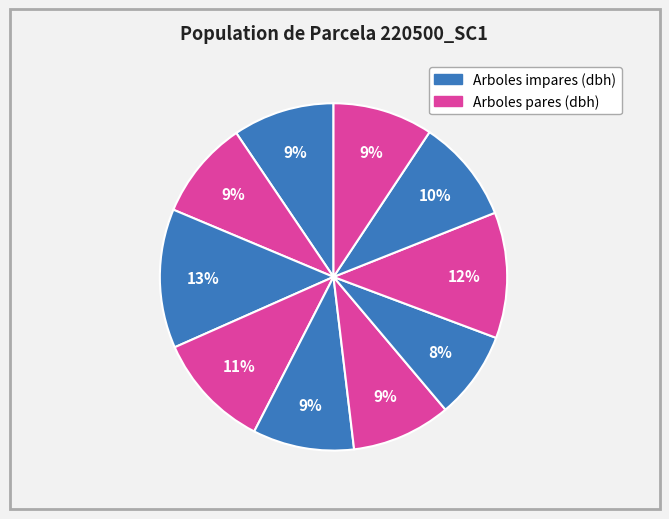

How many segments does this pie chart have?

10